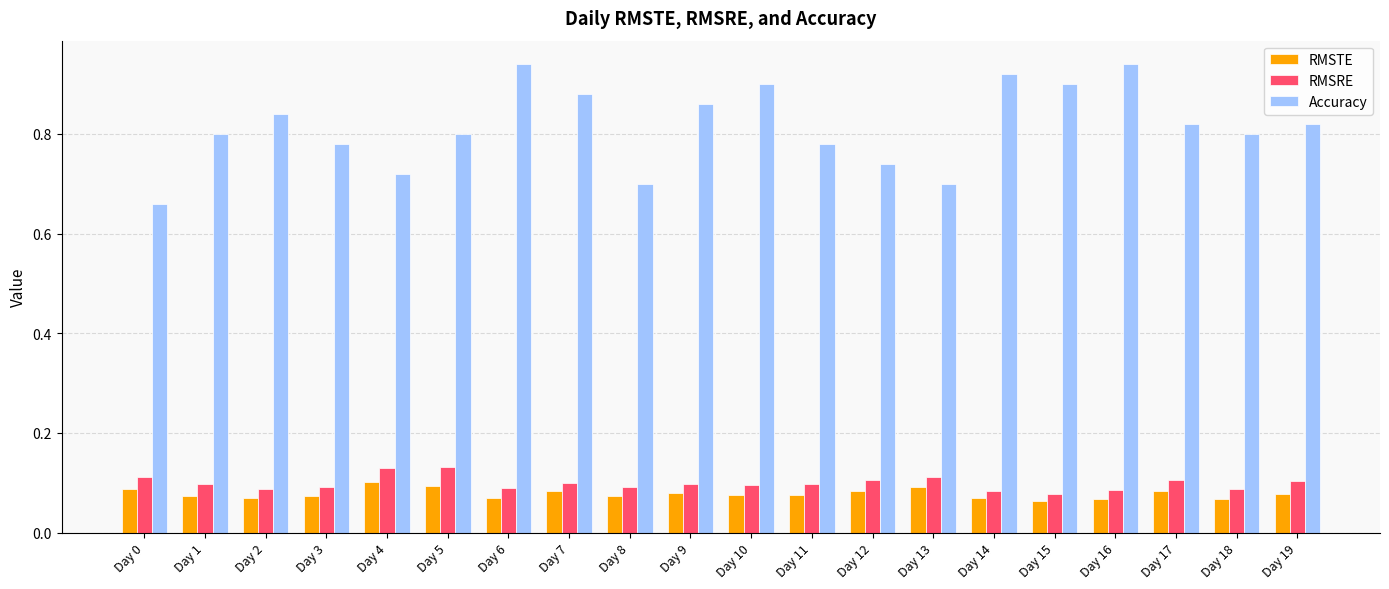

What is the total value across all series at Day 2?

1.0